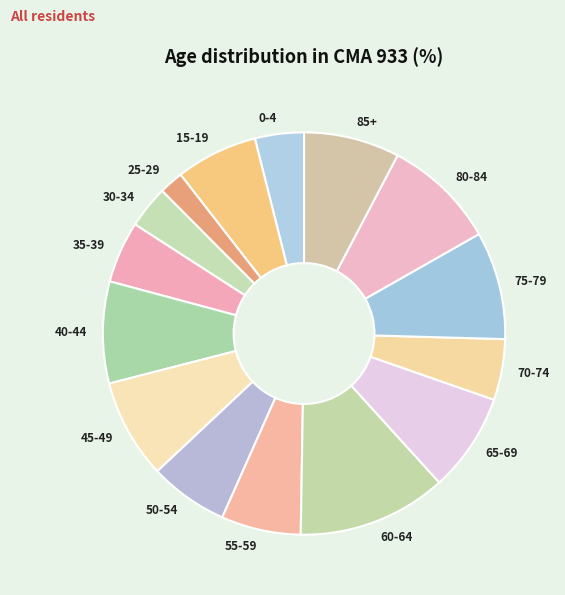

Which has a higher value, 35-39 or 55-59?

55-59